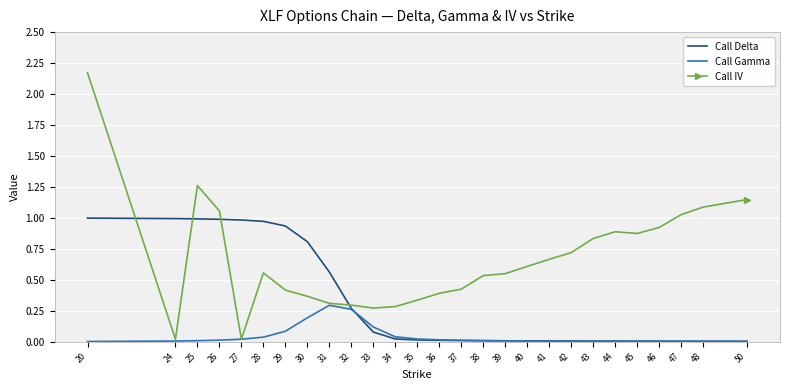

List the series in order of their overall mean, lowest first.

Call Gamma, Call Delta, Call IV